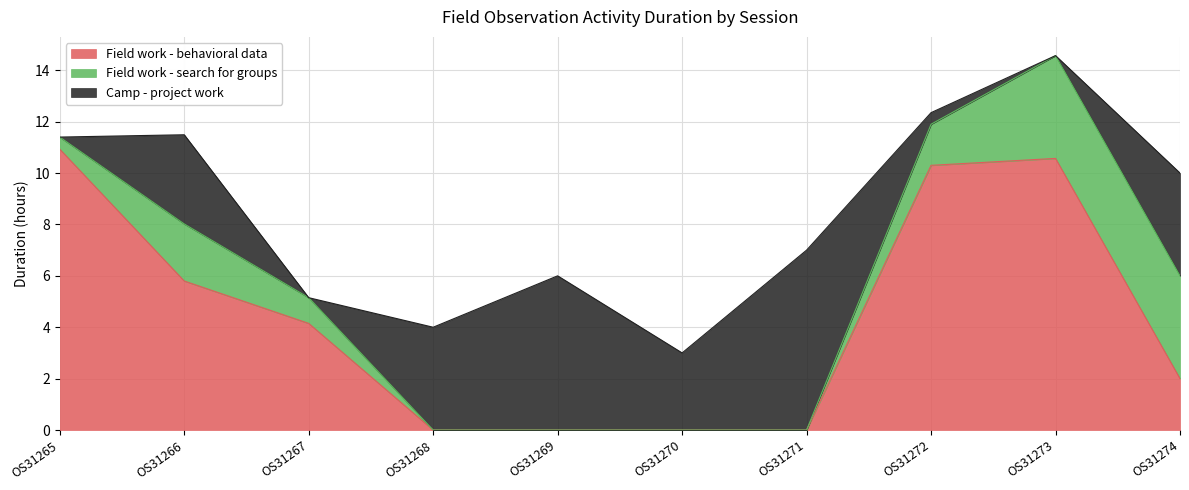

At which label does Field work - behavioral data reach its peak?

OS31265